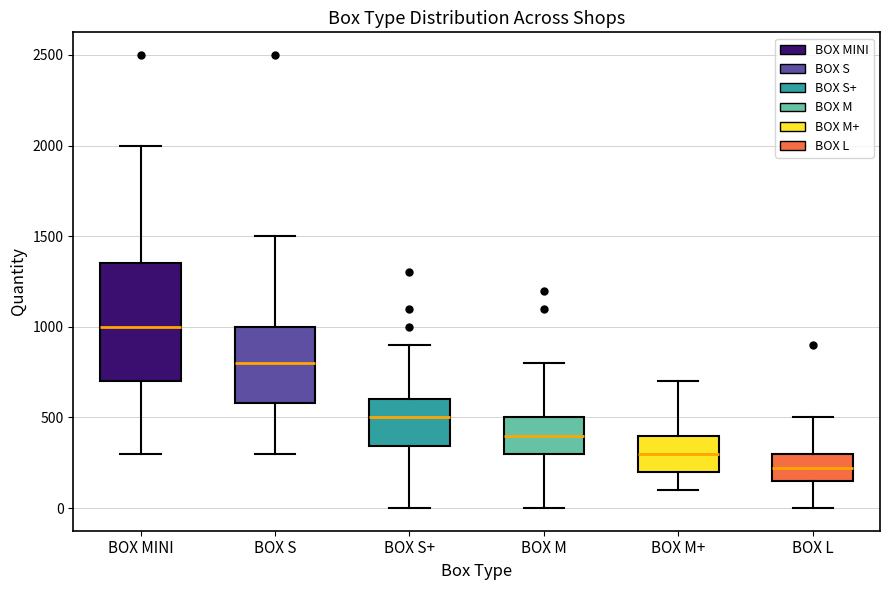

Comparing the boxes themselves (not the whiskers), which one is the tallest?

BOX MINI